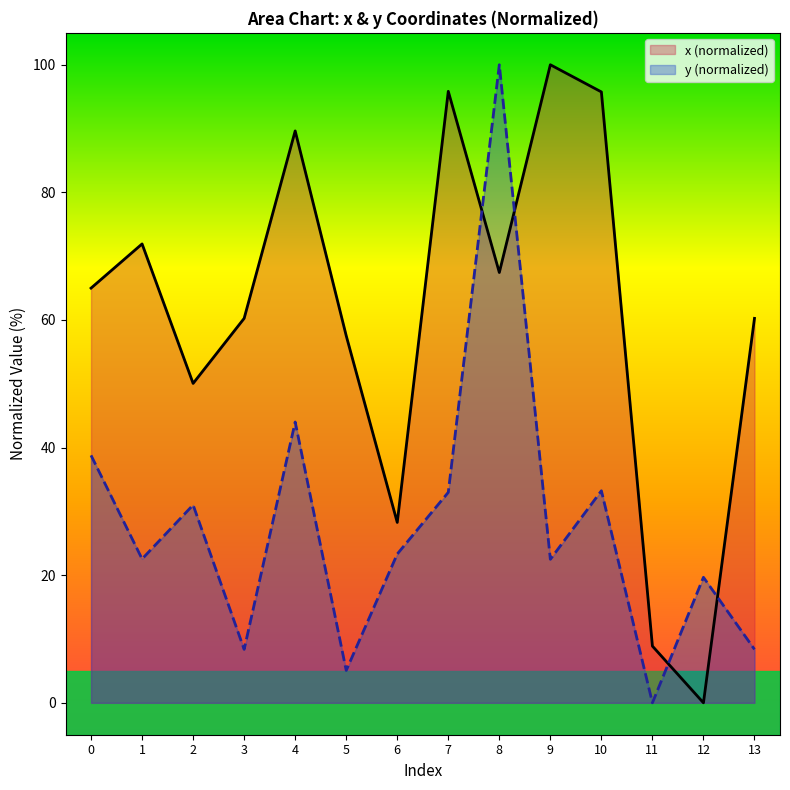

Where do x and y first cross each other?

7 and 8